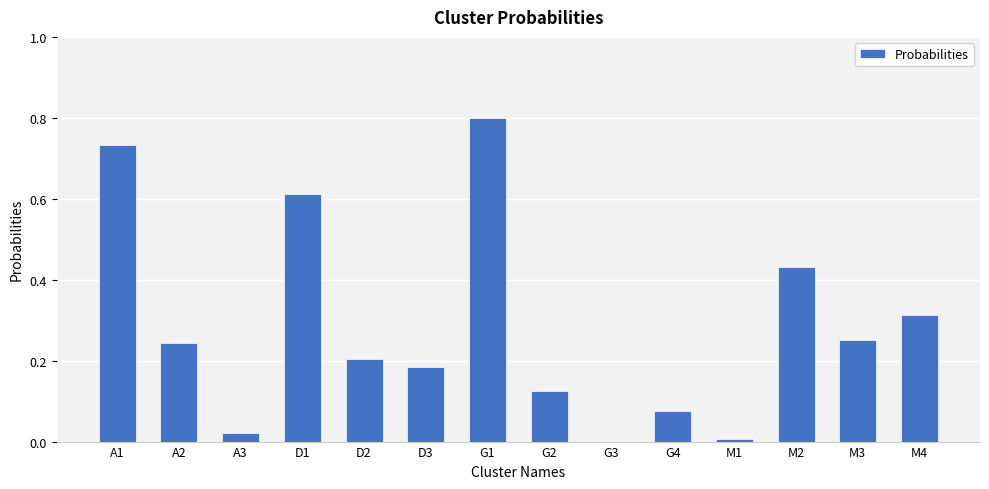

What is the sum of all values?

4.0